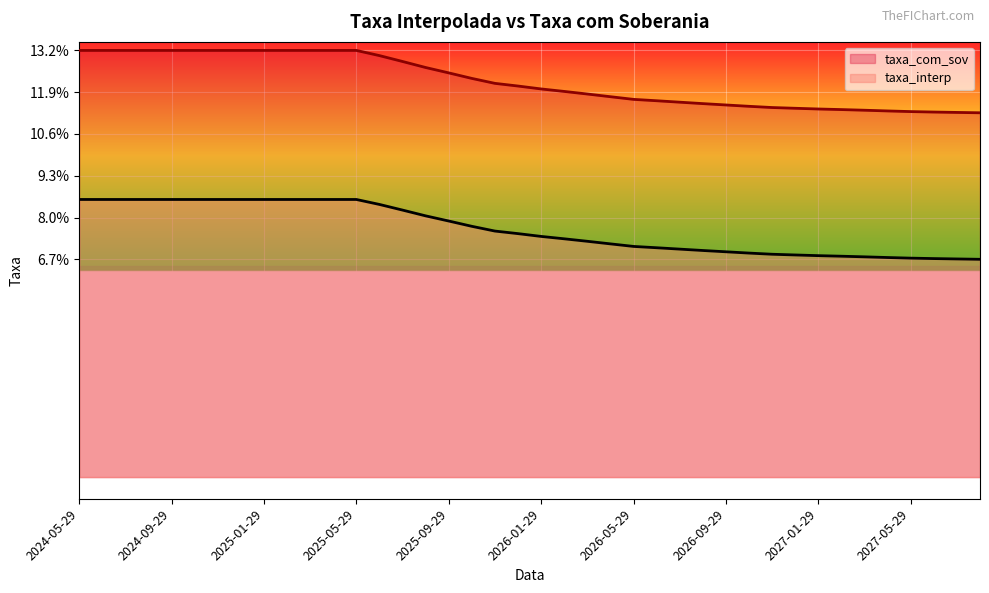

What are all the series names shown in the legend?

taxa_com_sov, taxa_interp